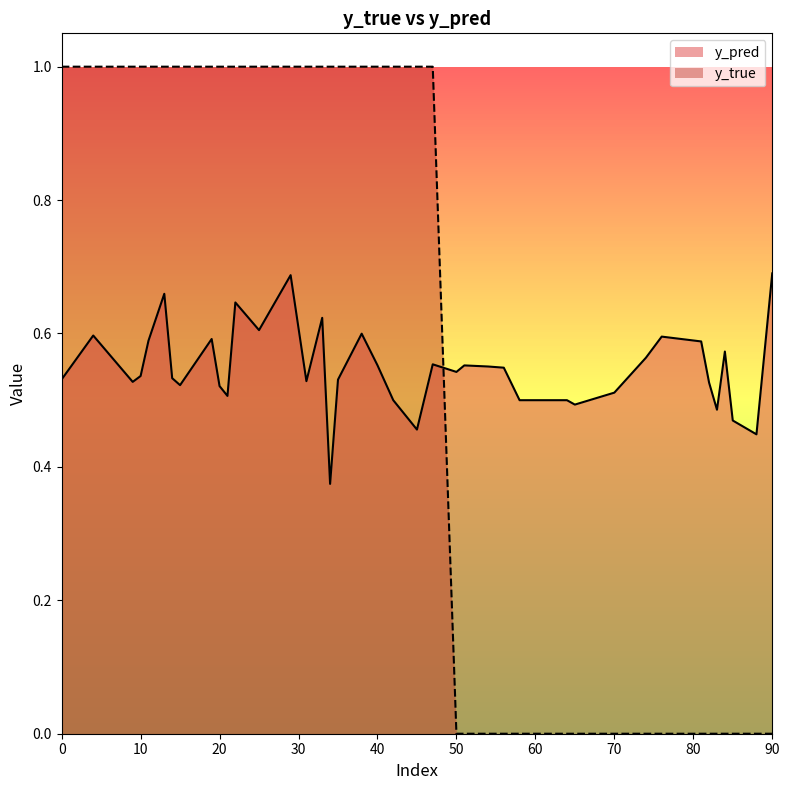

In y_pred, how many points are higher than both neighbors (excluding endpoints)?

13